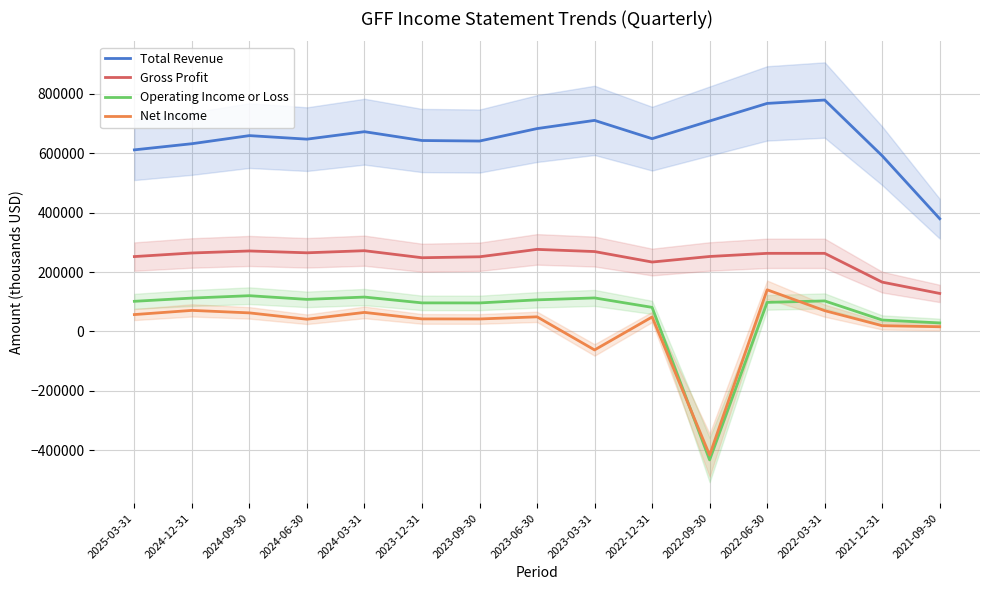

Reading left to right, what are all the values shown in this chart?

Total Revenue: 2025-03-31=611700	2024-12-31=632400	2024-09-30=659700	2024-06-30=647800	2024-03-31=672900	2023-12-31=643200	2023-09-30=641400	2023-06-30=683400	2023-03-31=711000	2022-12-31=649400	2022-09-30=708900	2022-06-30=768200	2022-03-31=779600	2021-12-31=591700	2021-09-30=379700
Gross Profit: 2025-03-31=252200	2024-12-31=264300	2024-09-30=271100	2024-06-30=264900	2024-03-31=272000	2023-12-31=248300	2023-09-30=251500	2023-06-30=276400	2023-03-31=269100	2022-12-31=233800	2022-09-30=252500	2022-06-30=263100	2022-03-31=263100	2021-12-31=166100	2021-09-30=128000
Operating Income or Loss: 2025-03-31=101500	2024-12-31=112400	2024-09-30=120400	2024-06-30=108000	2024-03-31=115800	2023-12-31=96200	2023-09-30=96000	2023-06-30=106400	2023-03-31=112900	2022-12-31=81100	2022-09-30=-432900	2022-06-30=97900	2022-03-31=102800	2021-12-31=38400	2021-09-30=28700
Net Income: 2025-03-31=56800	2024-12-31=70900	2024-09-30=62500	2024-06-30=41100	2024-03-31=64100	2023-12-31=42200	2023-09-30=42000	2023-06-30=49200	2023-03-31=-62300	2022-12-31=48700	2022-09-30=-416800	2022-06-30=140300	2022-03-31=70000	2021-12-31=19300	2021-09-30=15900